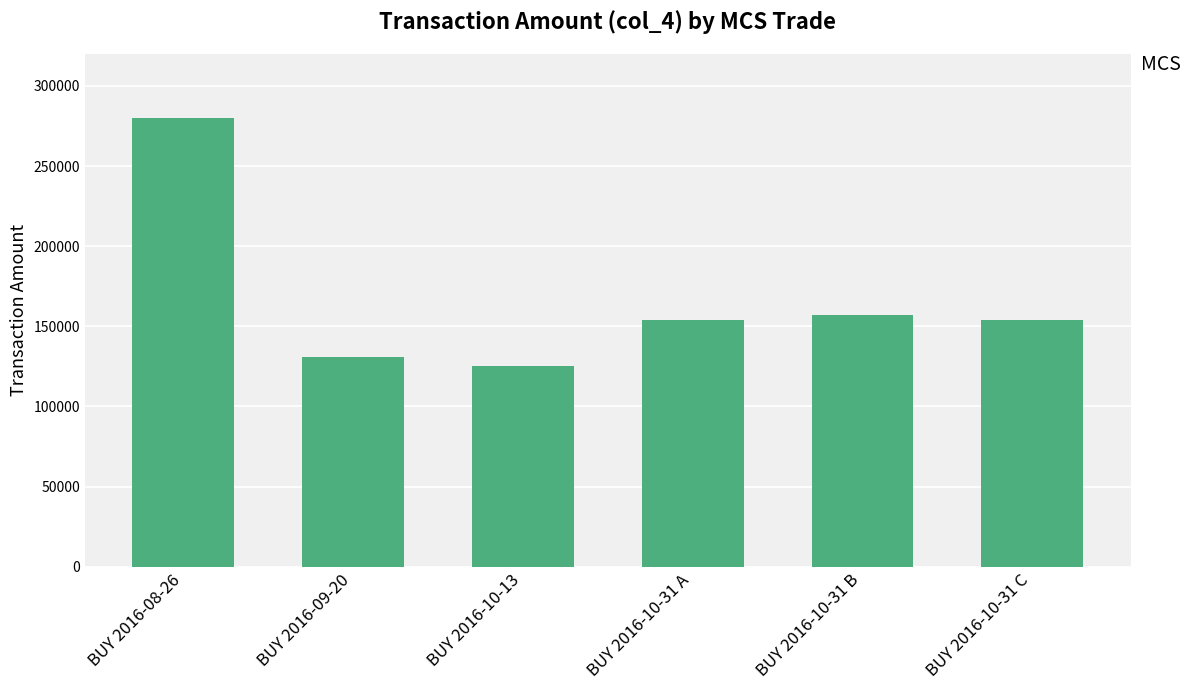

Does the chart contain any negative values?

No